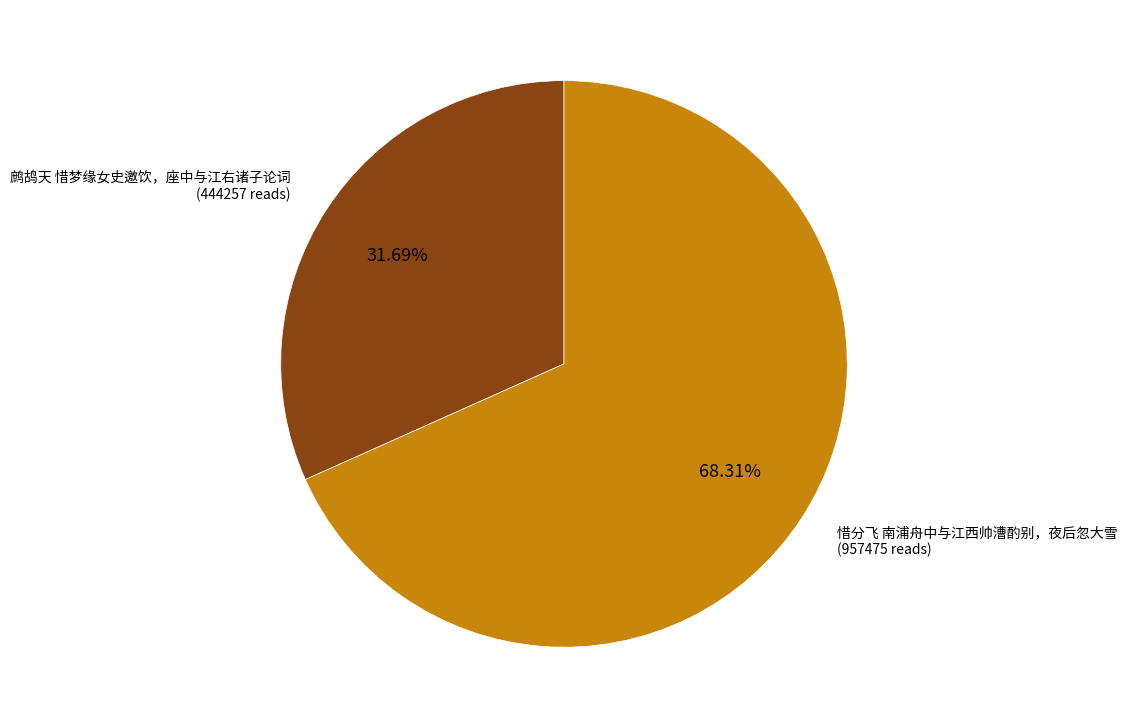

Does any single category account for the majority?

Yes